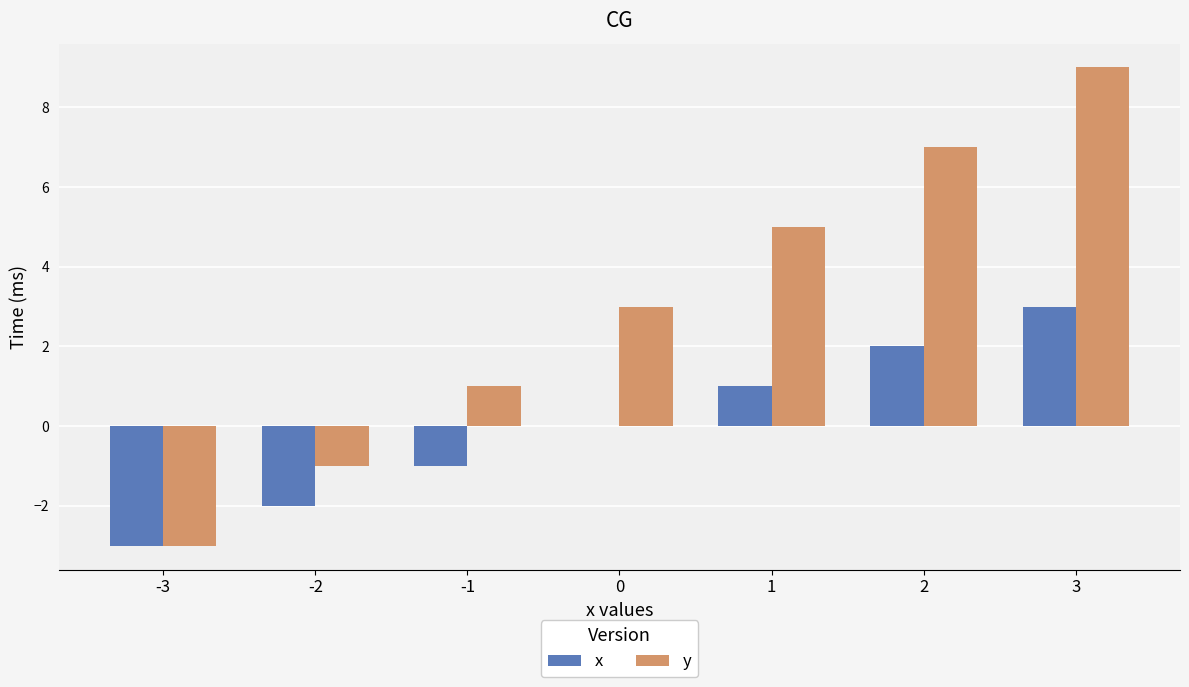

How many values in y are above zero?

5